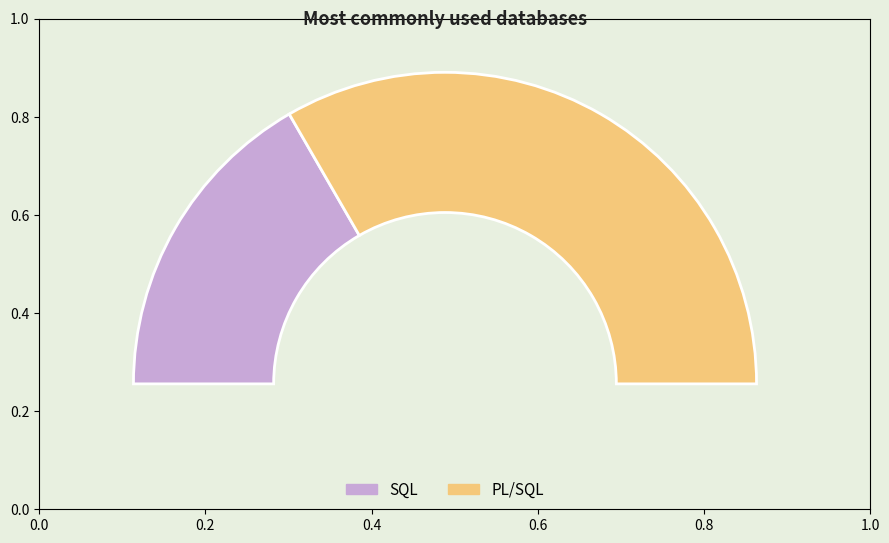

Does any single category account for the majority?

Yes